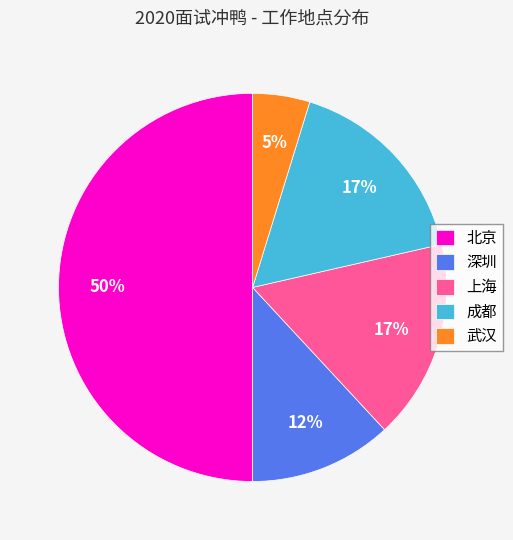

Count the number of slices in the pie.

5